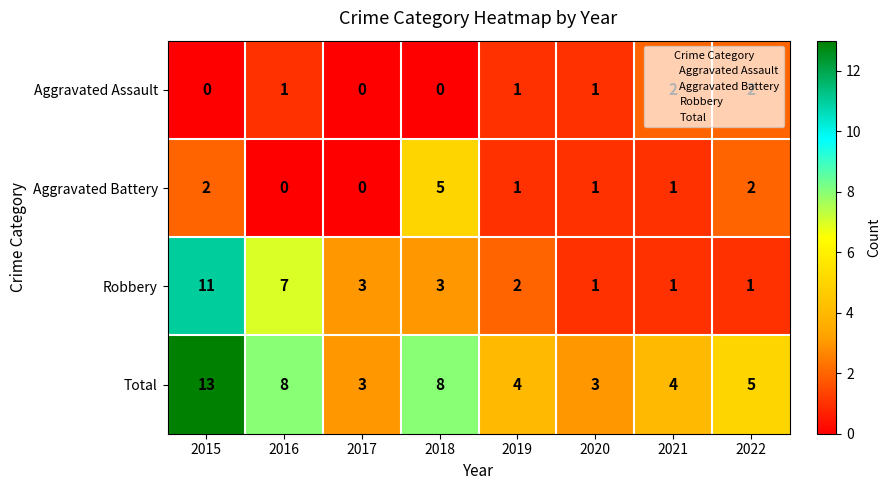

True or false: Aggravated Battery has a value of 7 at 2018.

False